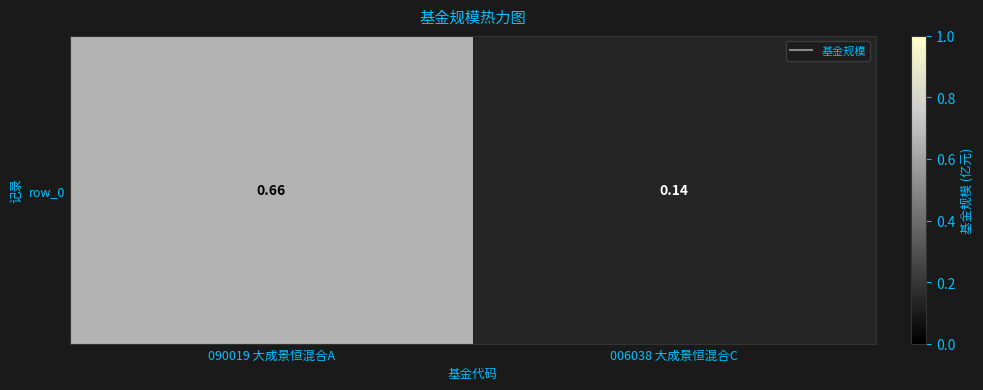

Is it true that the value at 090019 大成景恒混合A is 0.7?

True